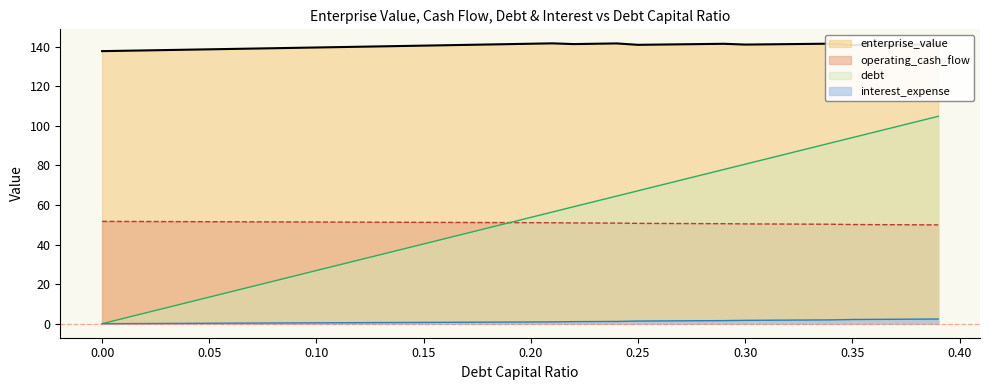

True or false: interest_expense and operating_cash_flow intersect in this chart.

False